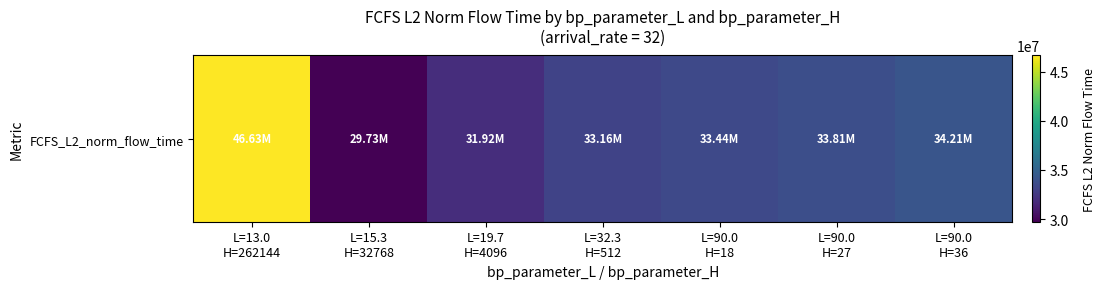

What is the ratio of the value at L=32.3
H=512 to the value at L=90.0
H=18?

1.0